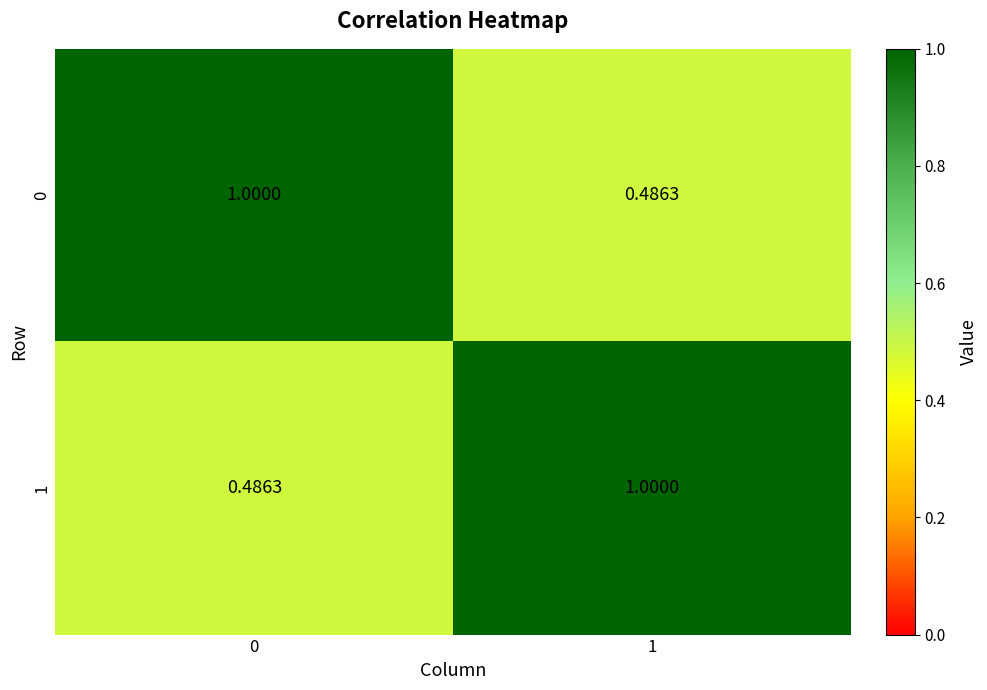

Is the value of 0 at 0 greater than the value of 1 at 0?

Yes